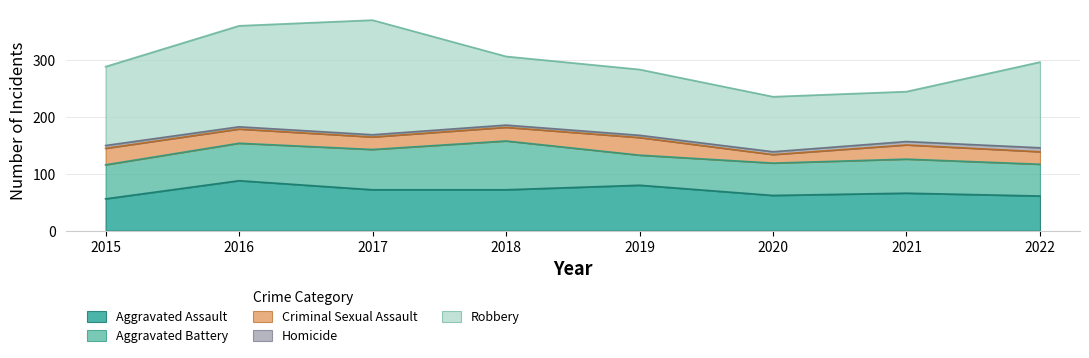

What is the value of the Robbery point at the 5th from the left?

116